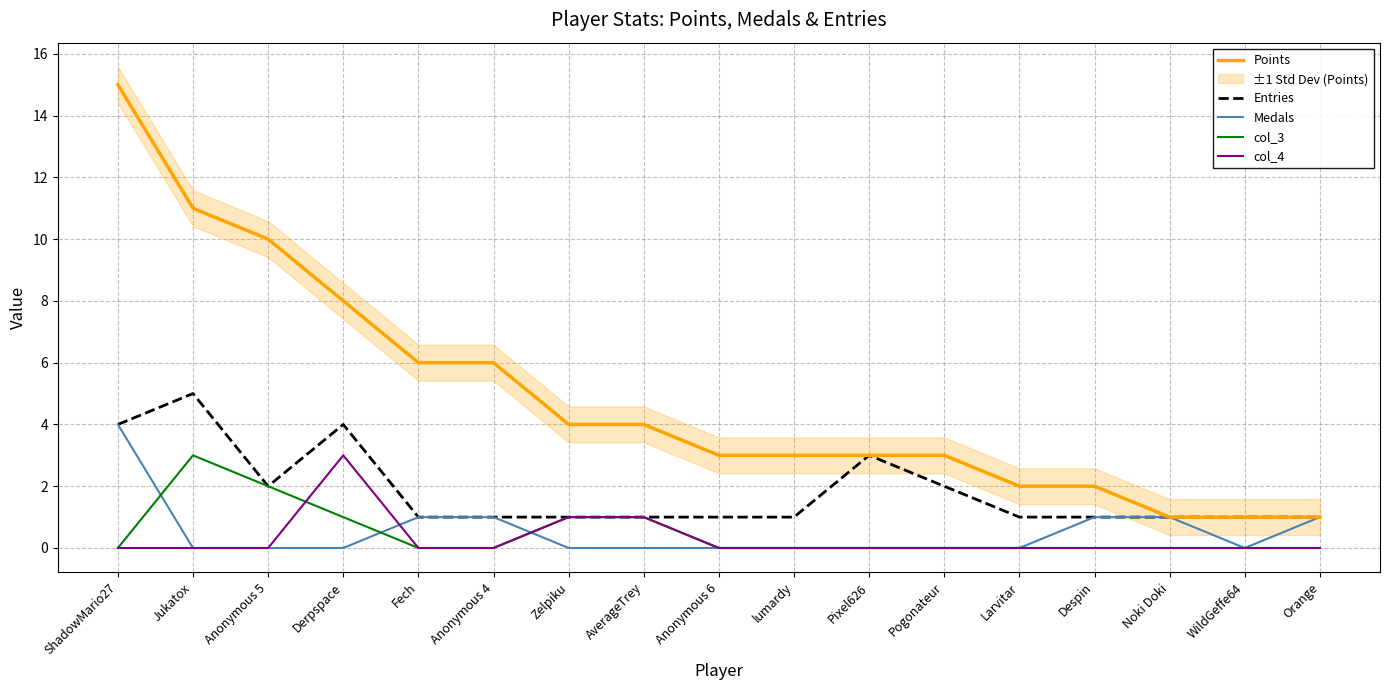

What is the difference between the maximum and minimum values in the Medals series?

4